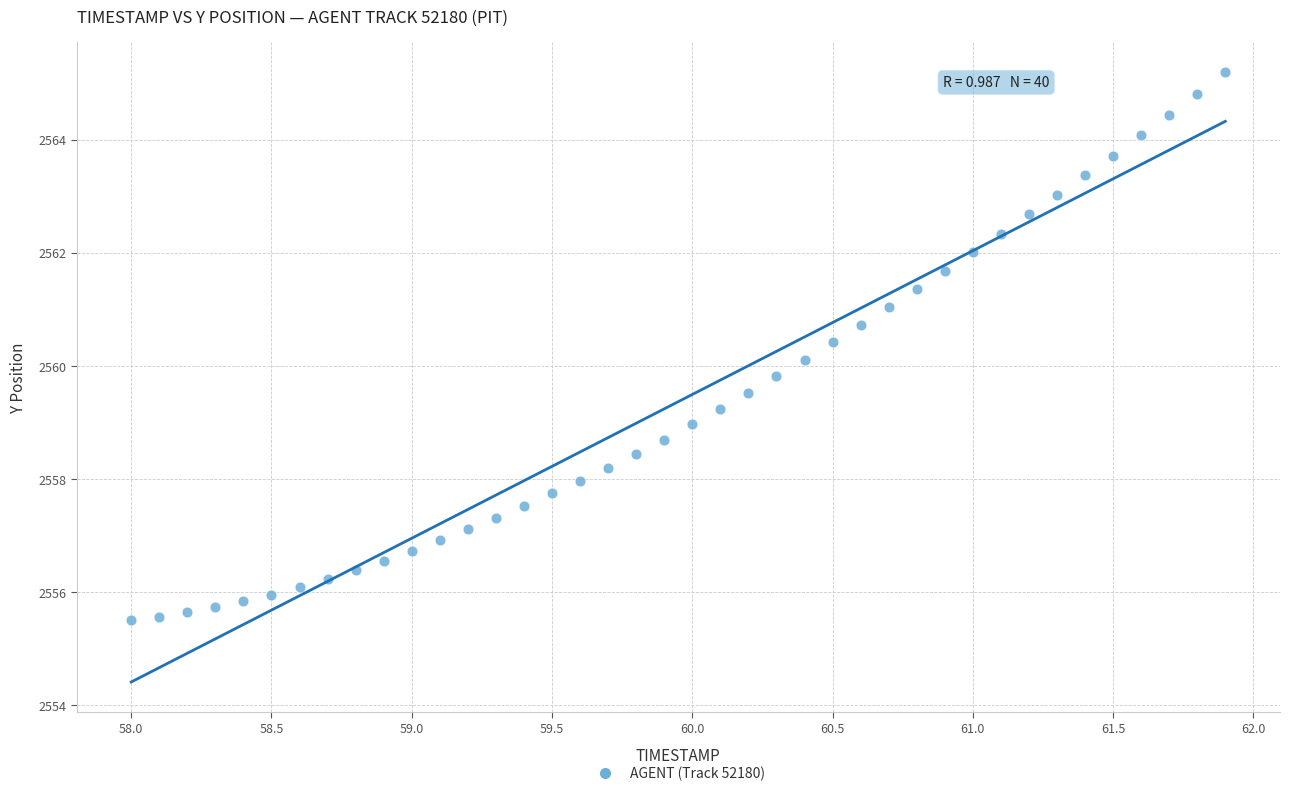

What is the range of Y values (max minus min)?

9.7